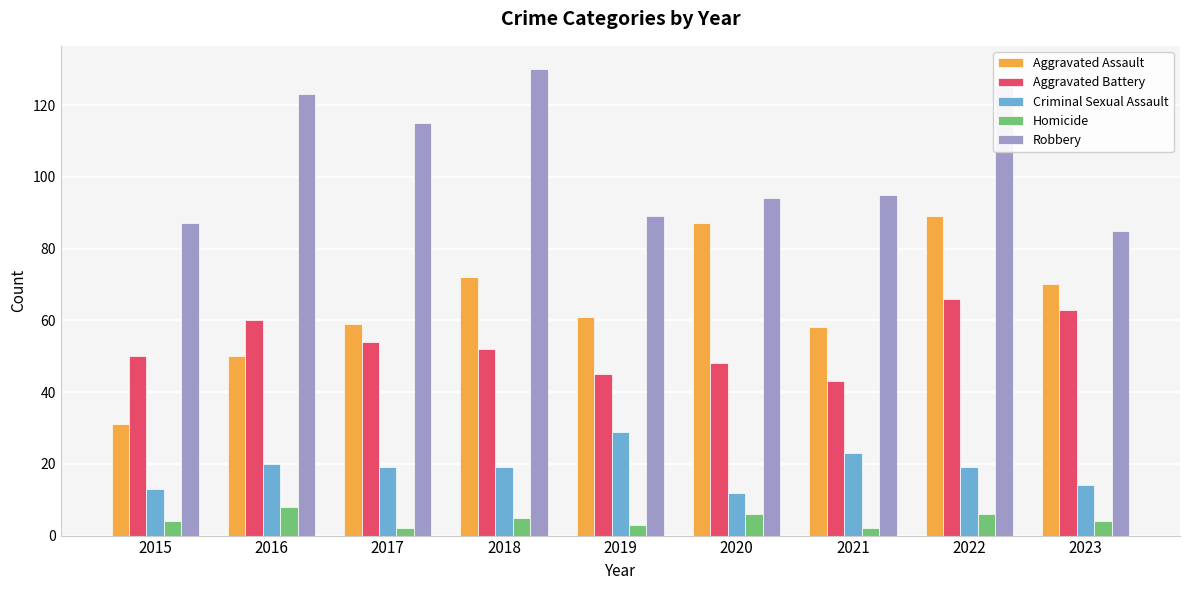

At which category does the chart reach its peak across all series?

2018